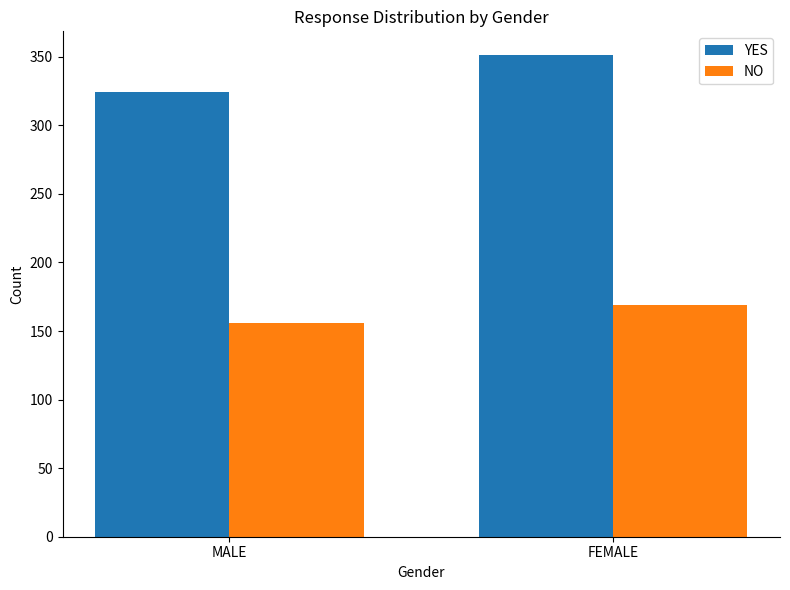

What is the greatest value displayed?

351